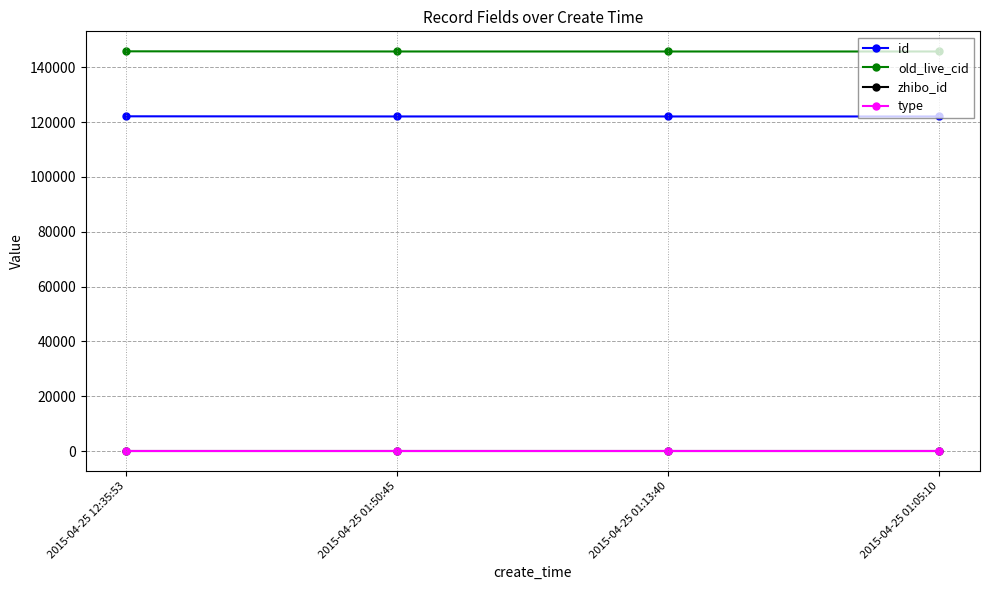

What is the maximum value shown in the chart?

145853